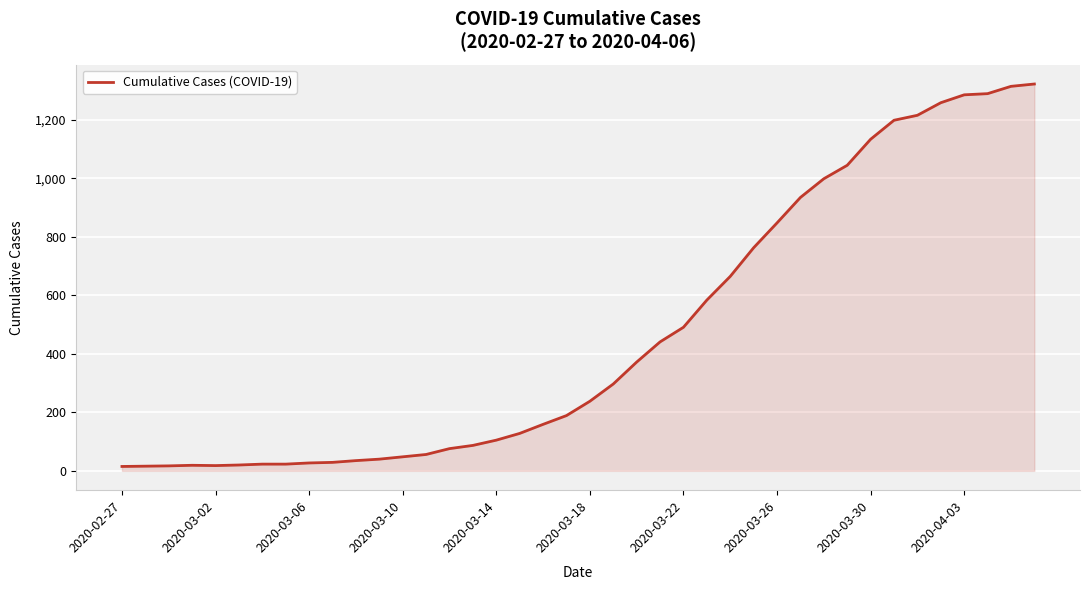

What is the difference between the maximum and minimum values?

1308